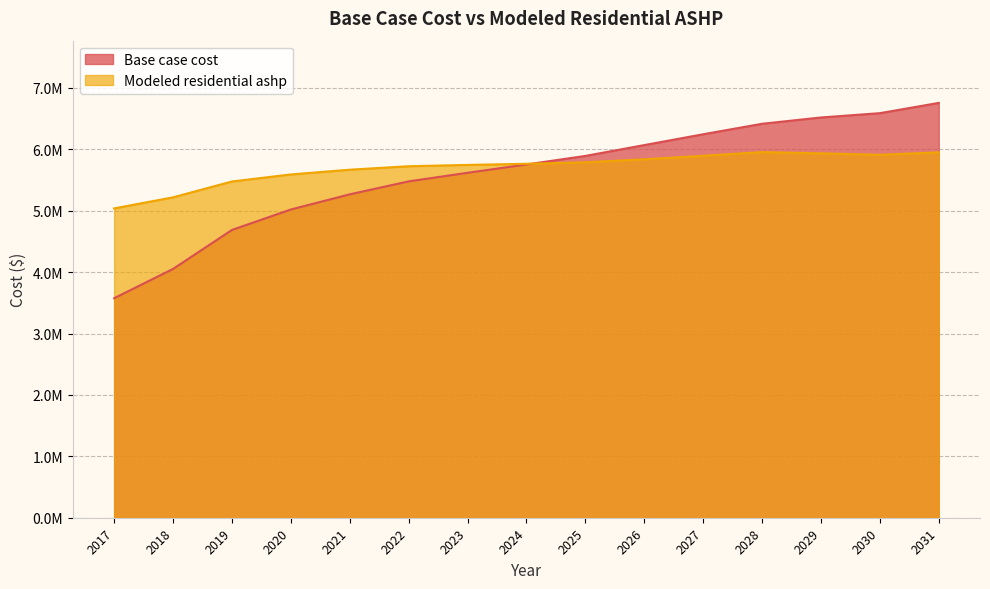

Rank the series at 2028 from lowest to highest value.

Modeled residential ashp, Base case cost